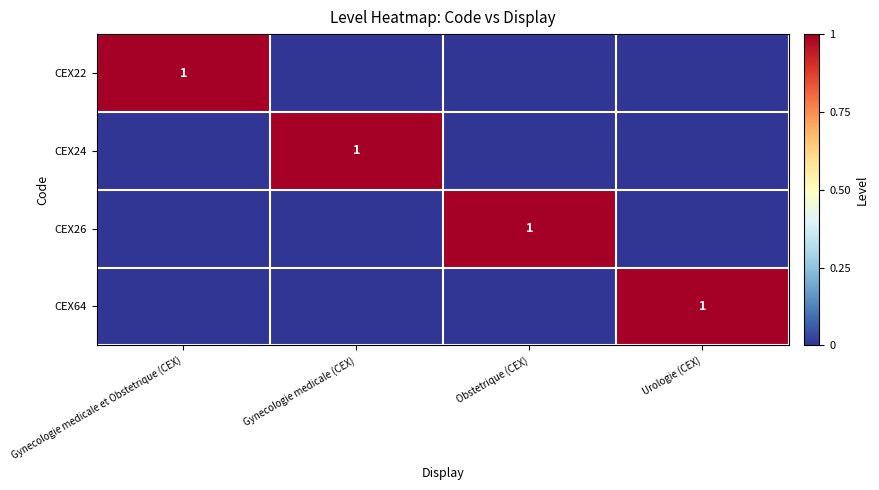

The CEX22 series shows 1 at Gynecologie medicale et Obstetrique (CEX). True or false?

True